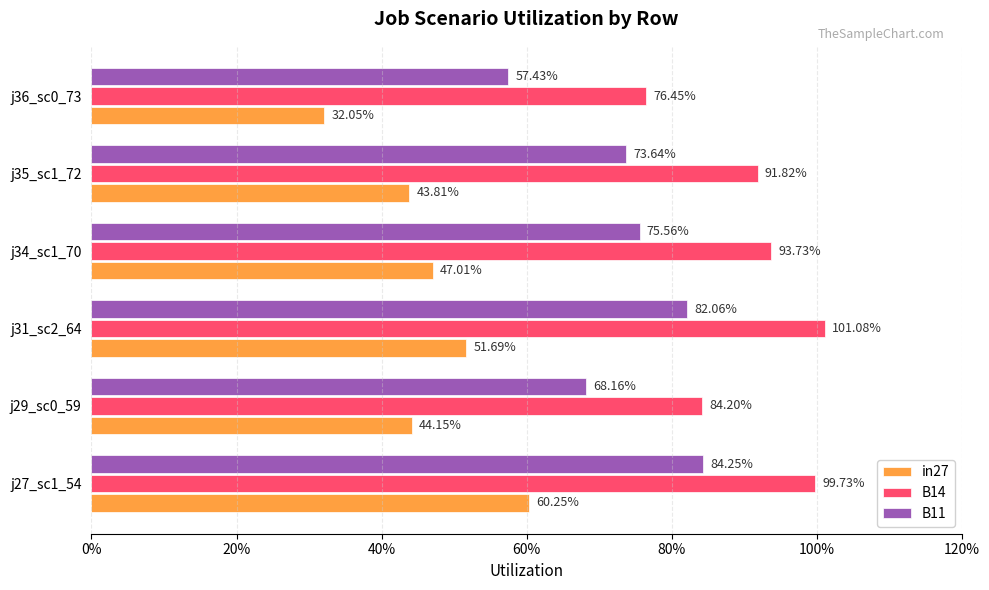

At how many categories does at least one series exceed 0?

6